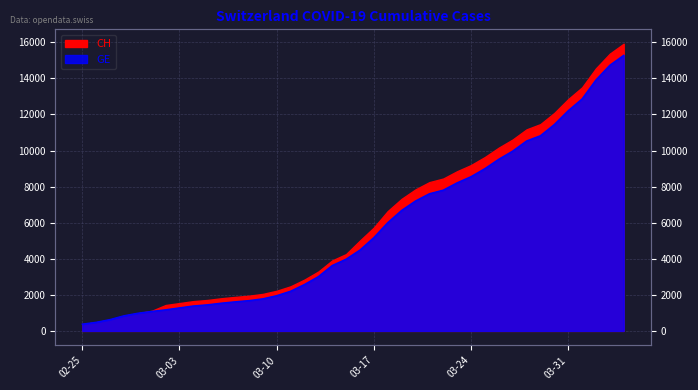

What is the change in value from 2020-03-09 to 2020-03-24?

+6774